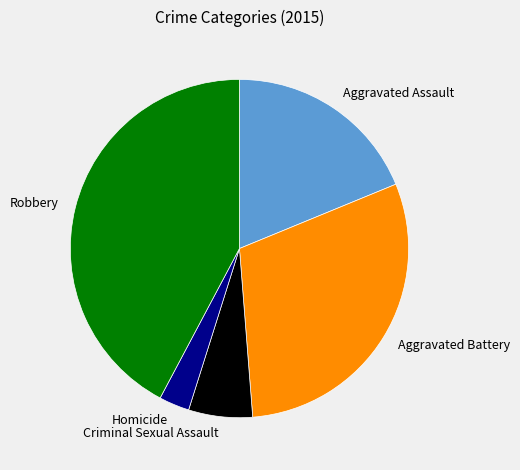

Approximately how many times larger is the value at Criminal Sexual Assault compared to Homicide?

2.1